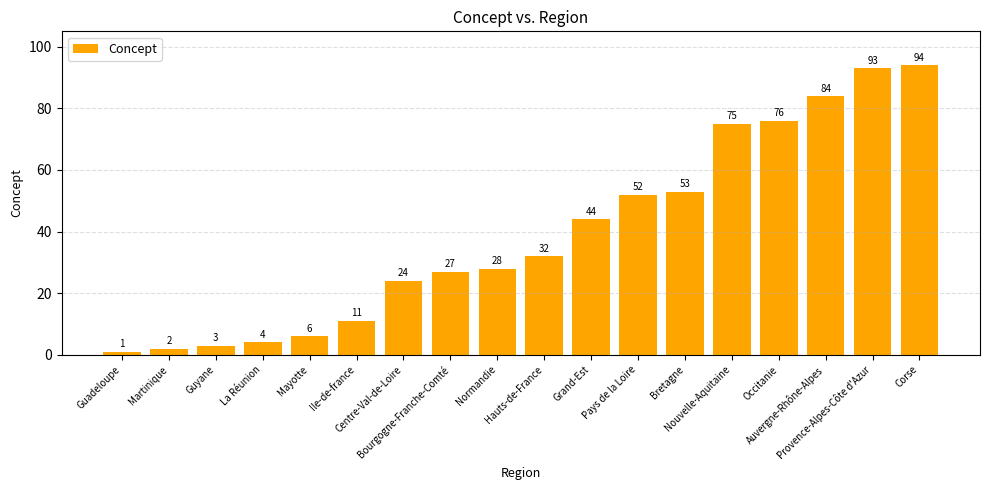

The chart shows a value of 2 at Martinique. True or false?

True